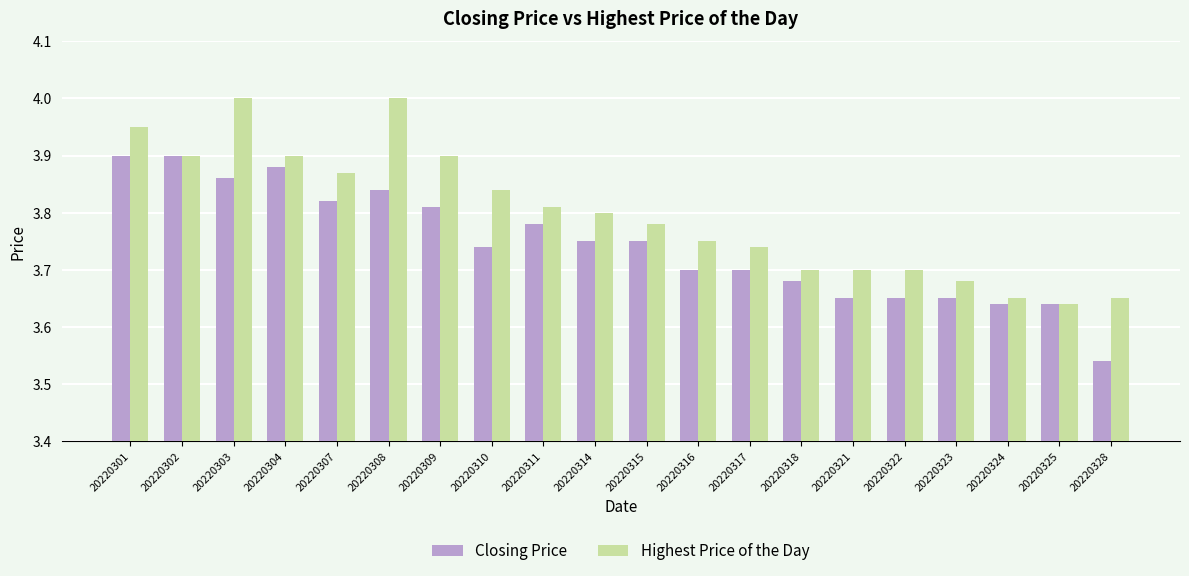

The Highest Price of the Day series shows 1.8 at 20220321. True or false?

False